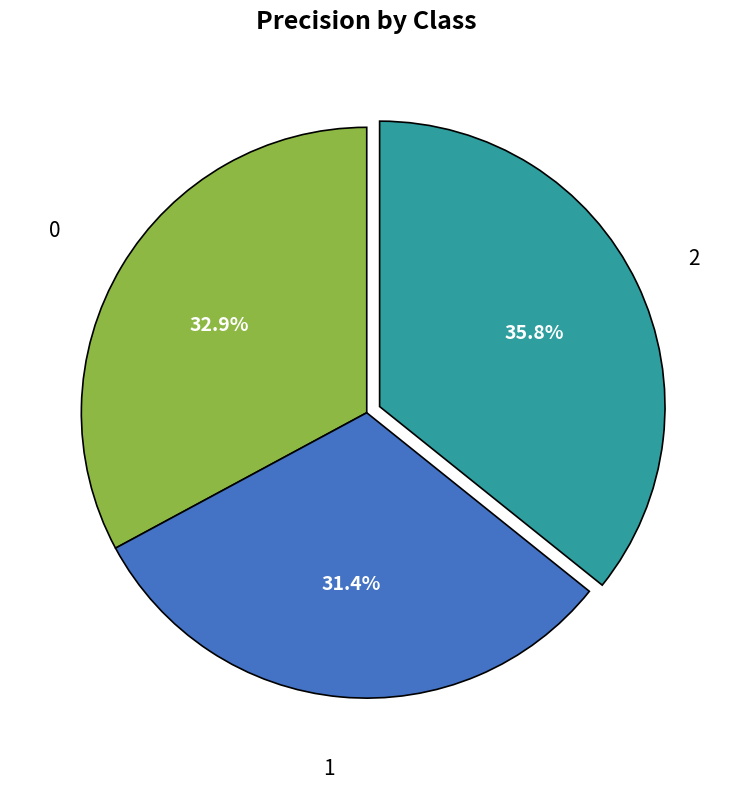

Count the number of slices in the pie.

3